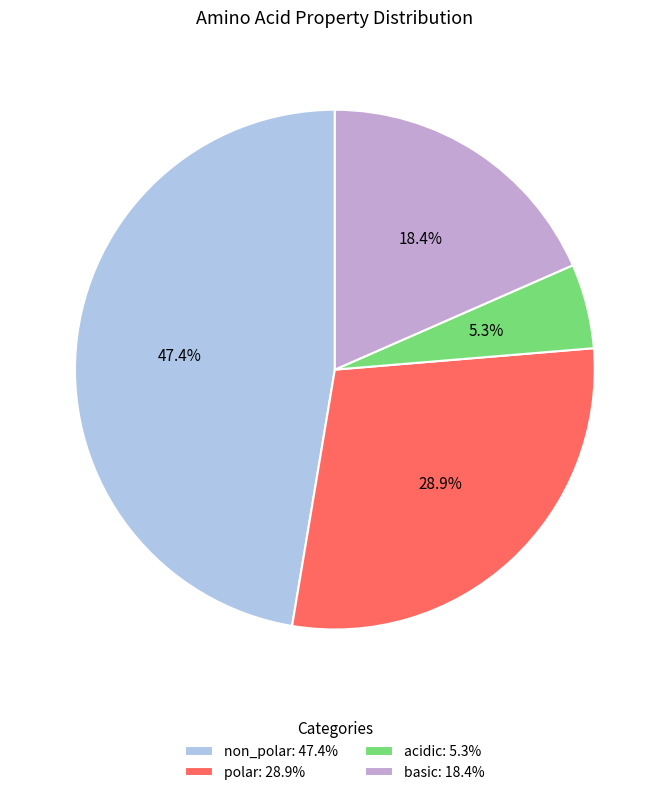

Which slice is the largest?

non_polar